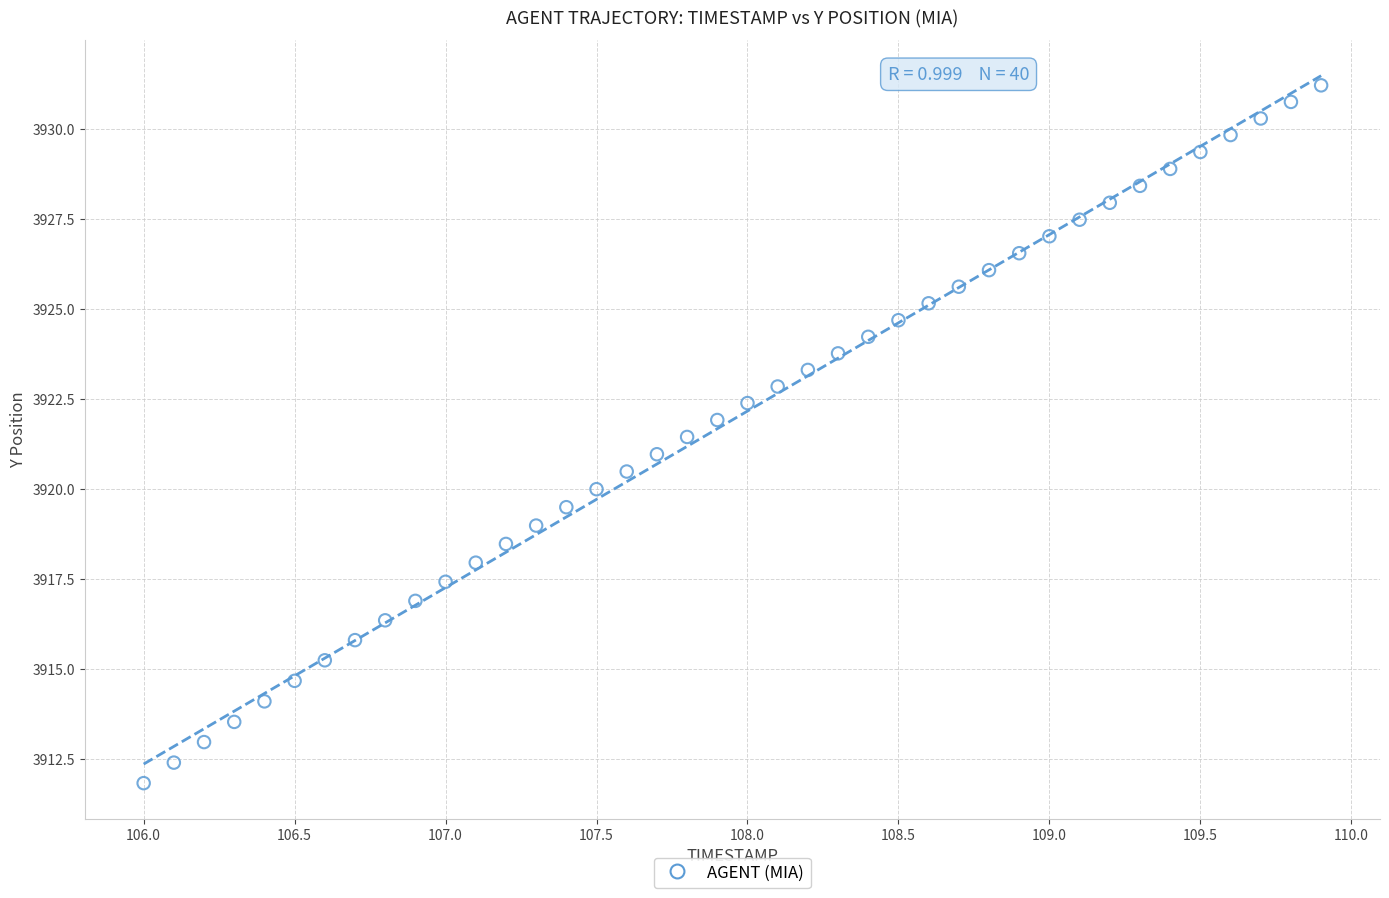

What is the range of Y values (max minus min)?

19.4